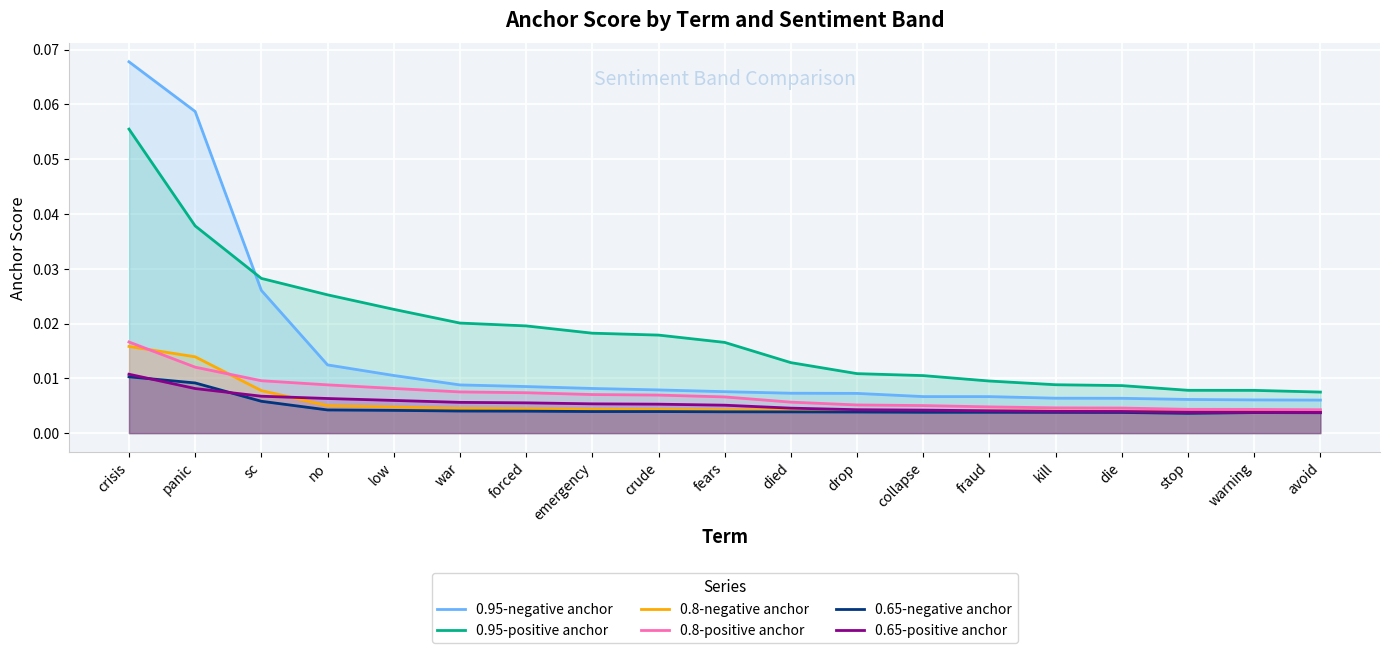

Is it true that 0.8-negative anchor equals 0.0 at forced?

True